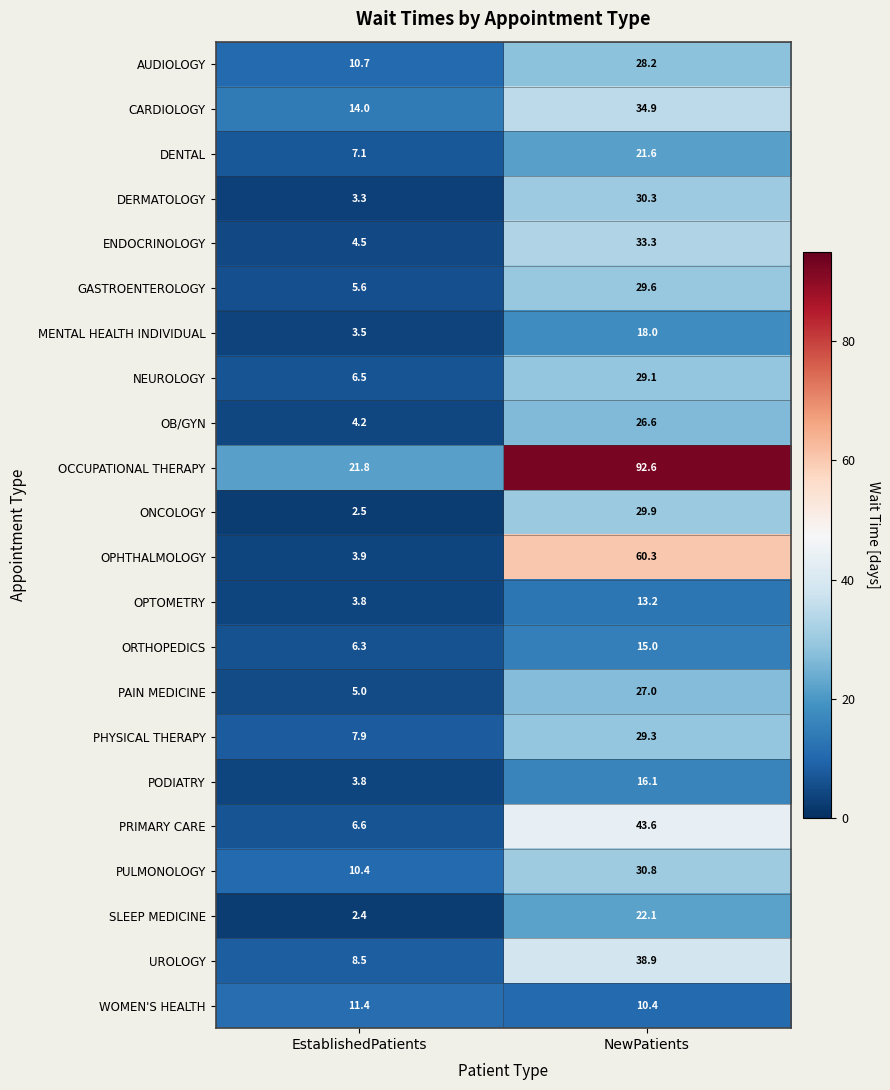

List the series in order of their peak value, highest first.

OCCUPATIONAL THERAPY, OPHTHALMOLOGY, PRIMARY CARE, UROLOGY, CARDIOLOGY, ENDOCRINOLOGY, PULMONOLOGY, DERMATOLOGY, ONCOLOGY, GASTROENTEROLOGY, PHYSICAL THERAPY, NEUROLOGY, AUDIOLOGY, PAIN MEDICINE, OB/GYN, SLEEP MEDICINE, DENTAL, MENTAL HEALTH INDIVIDUAL, PODIATRY, ORTHOPEDICS, OPTOMETRY, WOMEN'S HEALTH